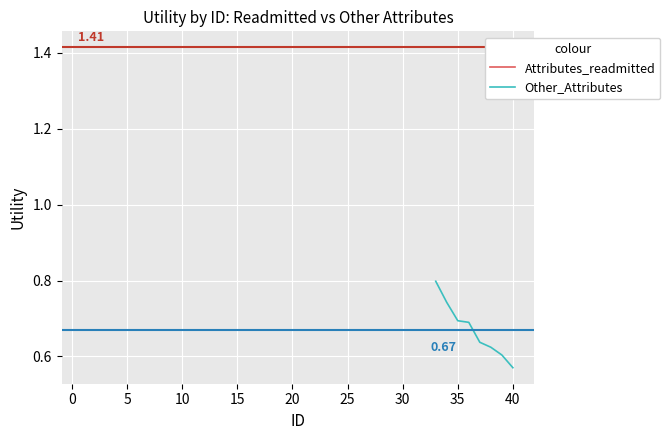

What is the smallest value displayed?

0.6